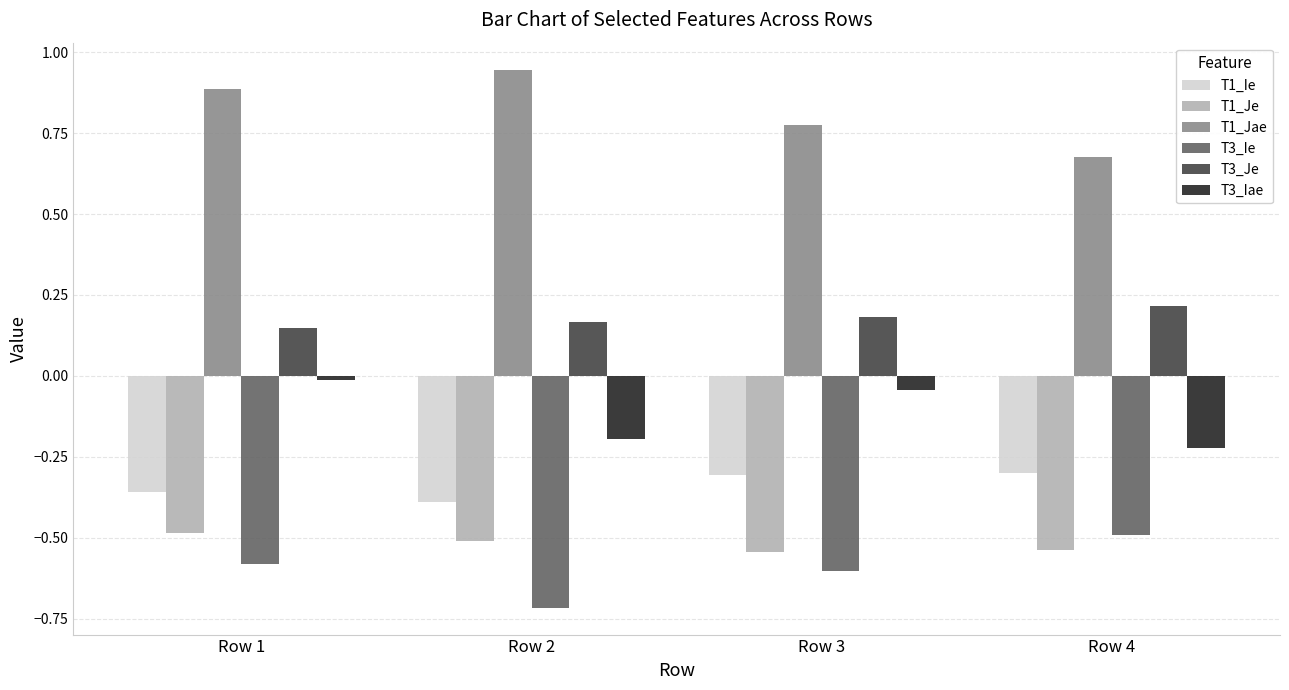

Which series has the widest spread of values?

T1_Jae